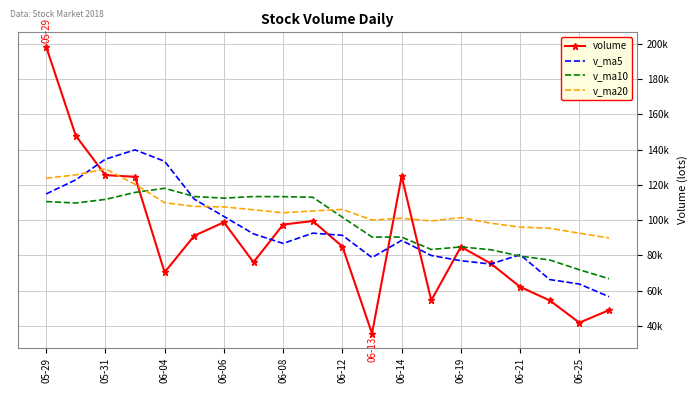

What is the minimum value for v_ma5?

56497.6